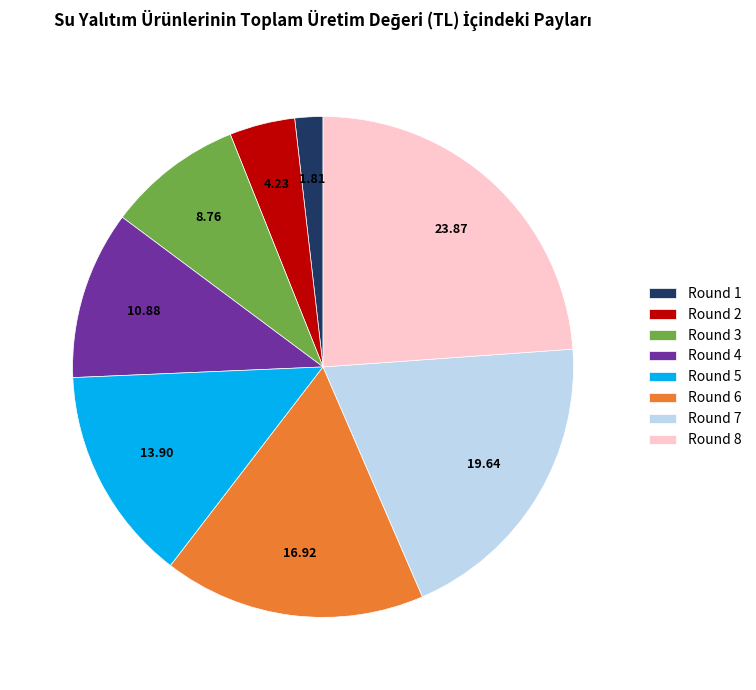

Rank the categories by value from highest to lowest.

Round 8, Round 7, Round 6, Round 5, Round 4, Round 3, Round 2, Round 1